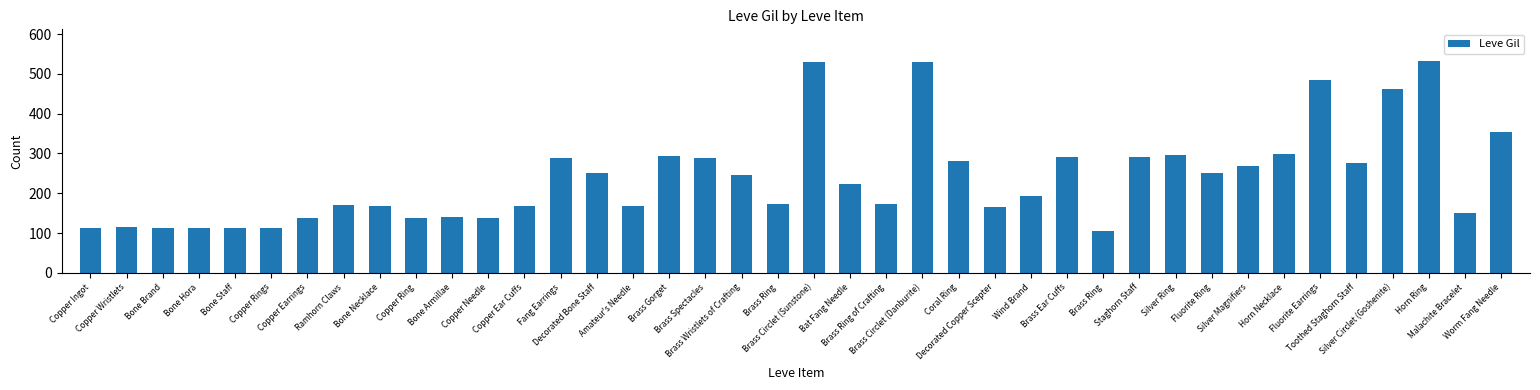

How many bars are there in total?

40